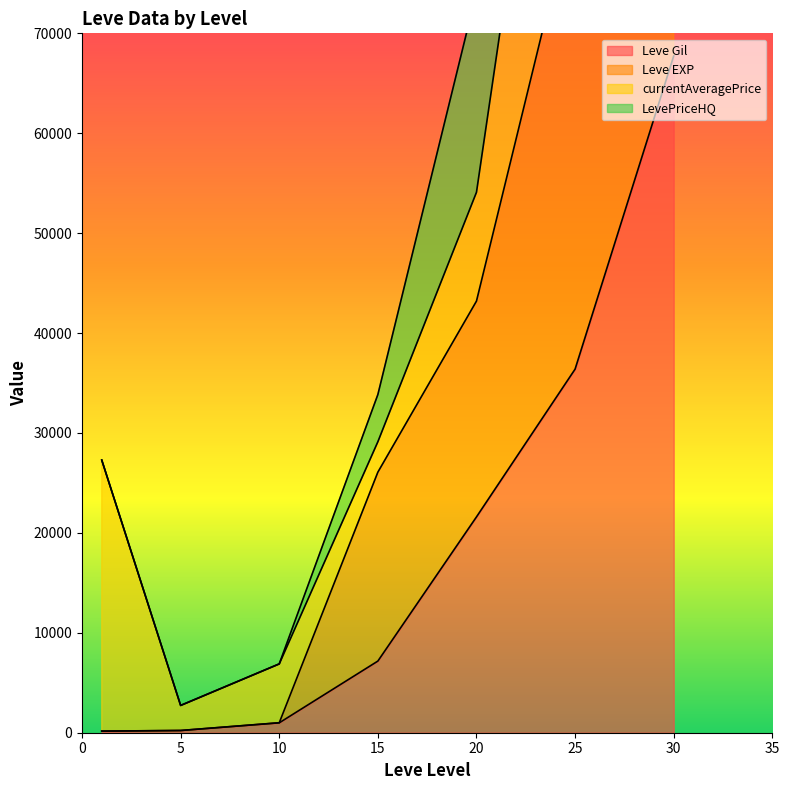

The Leve Gil series shows 21600.0 at 20. True or false?

True